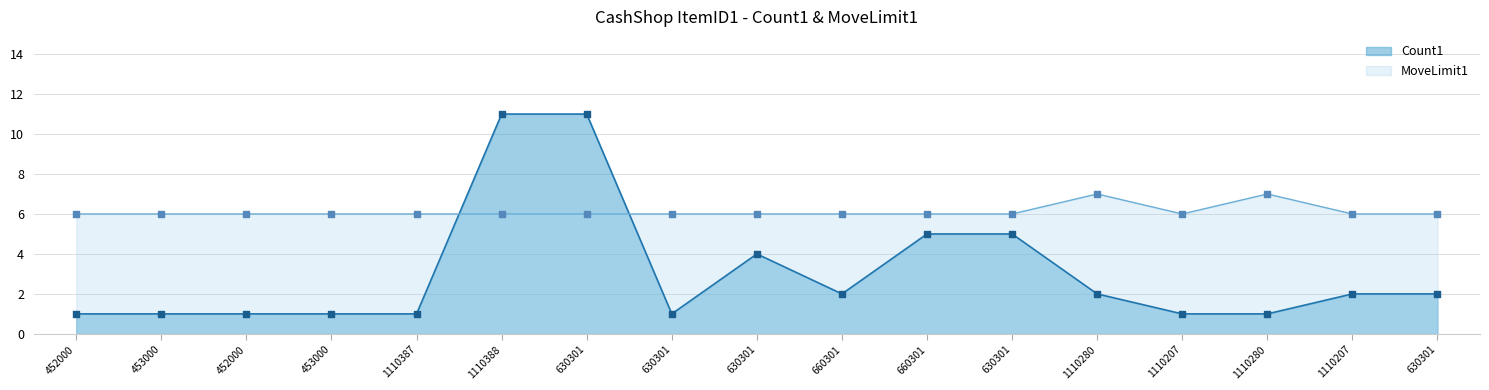

At how many categories does at least one series exceed 1?

17